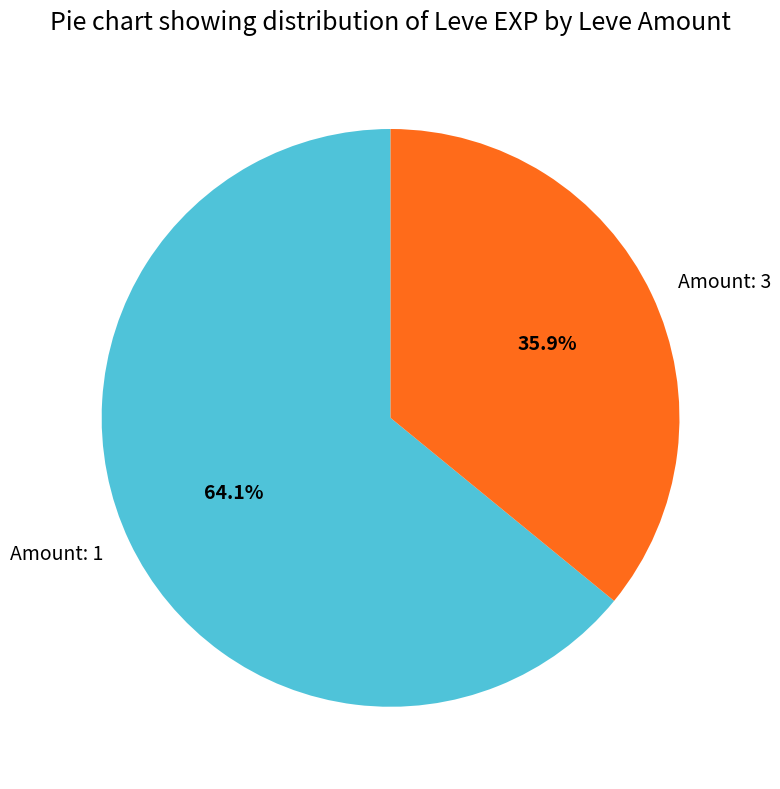

Which slice represents more than half of the pie?

Amount: 1